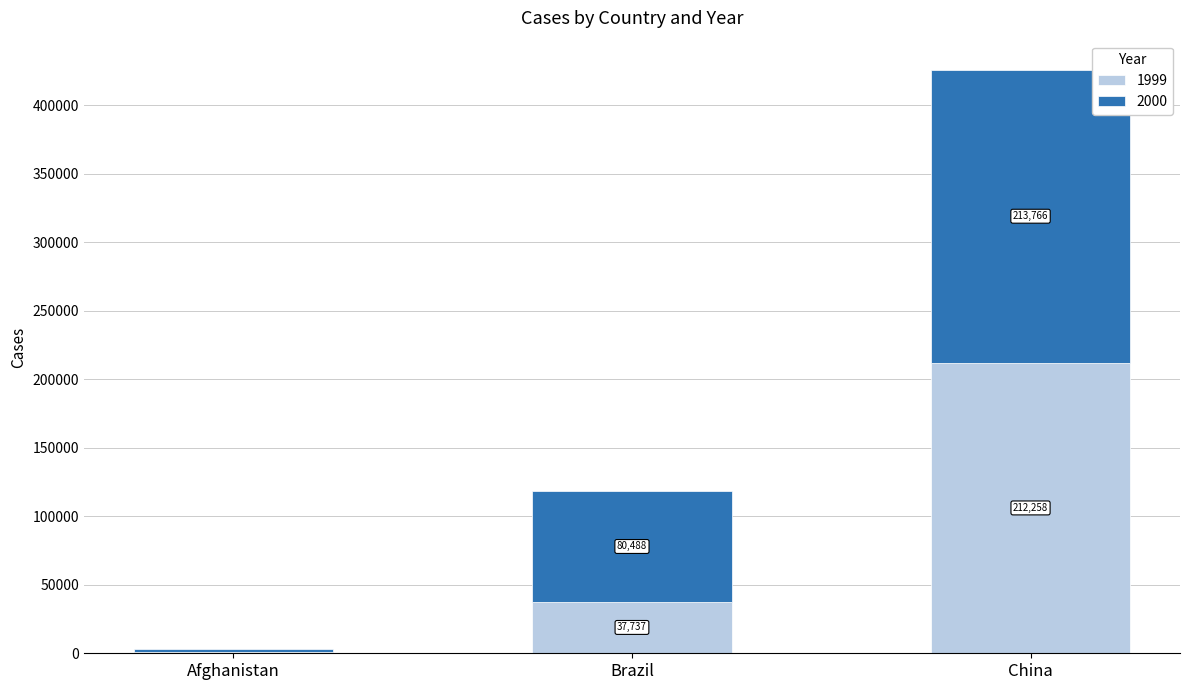

Read the 1999 value at Brazil, to the nearest 50.

37750